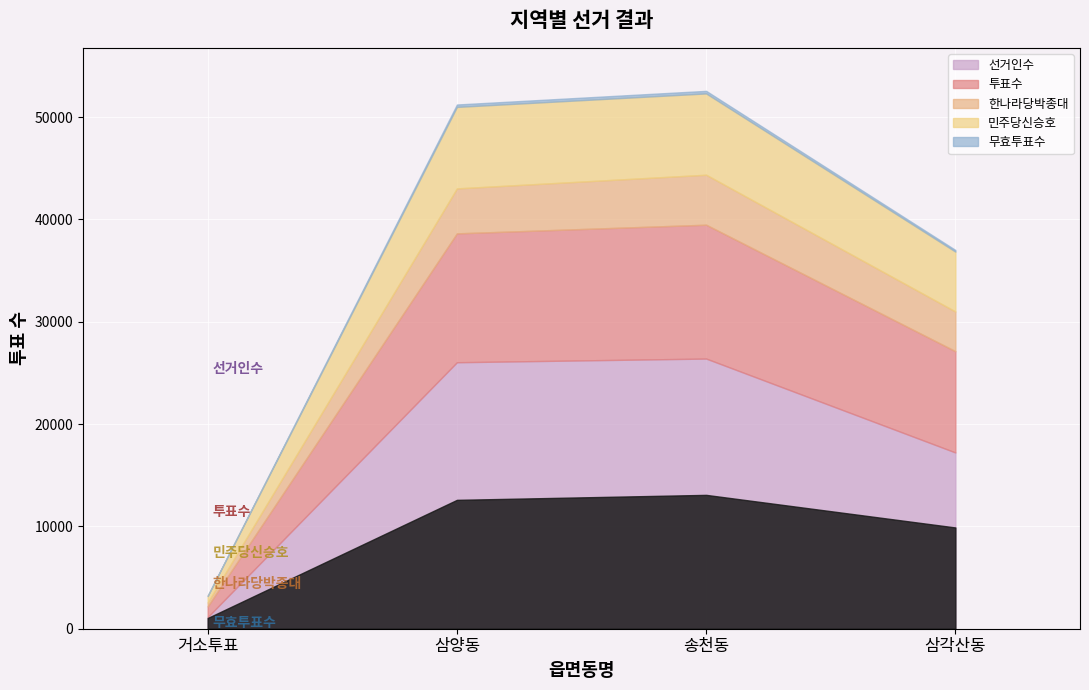

What position from the left is 송천동?

3